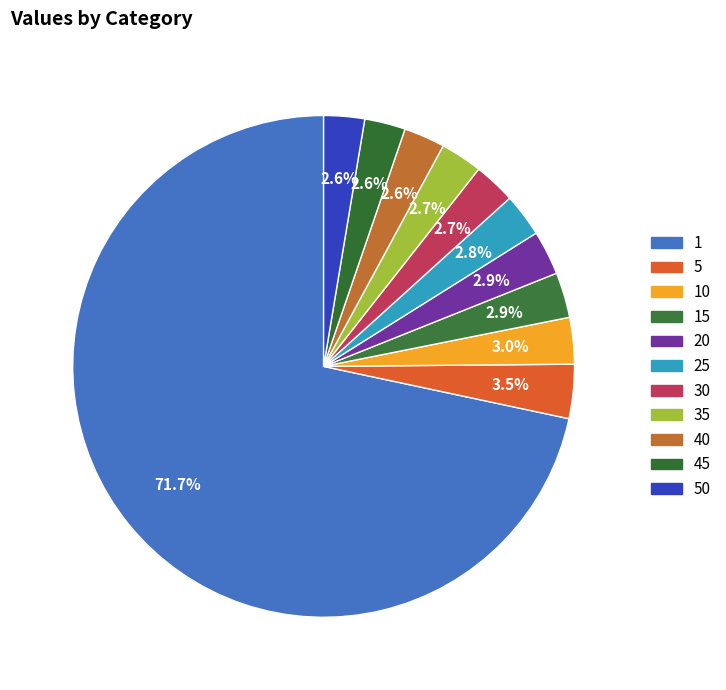

To the nearest percent, what is the average slice percentage?

9%